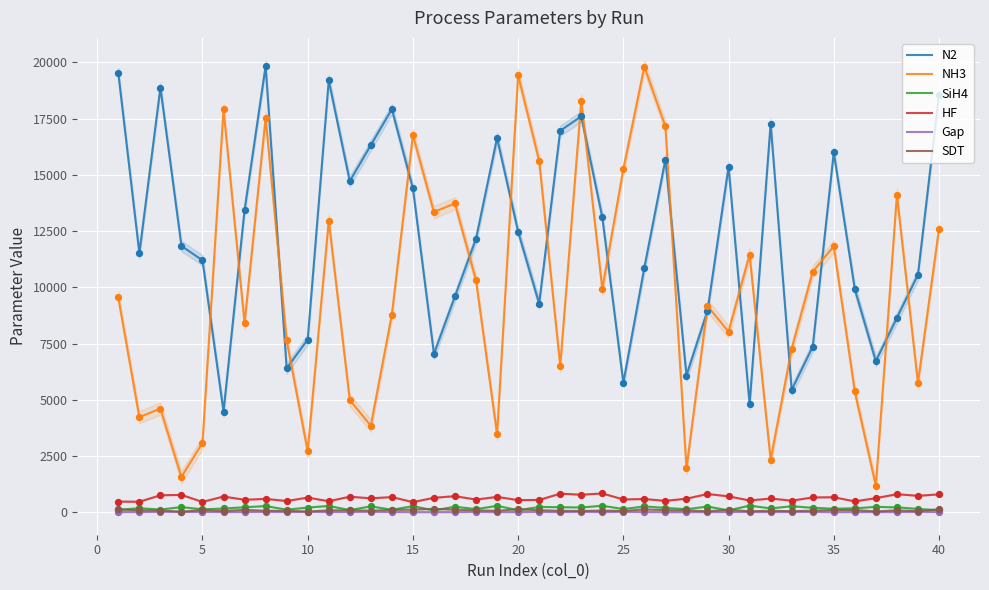

What are all the series names shown in the legend?

N2, NH3, SiH4, HF, Gap, SDT